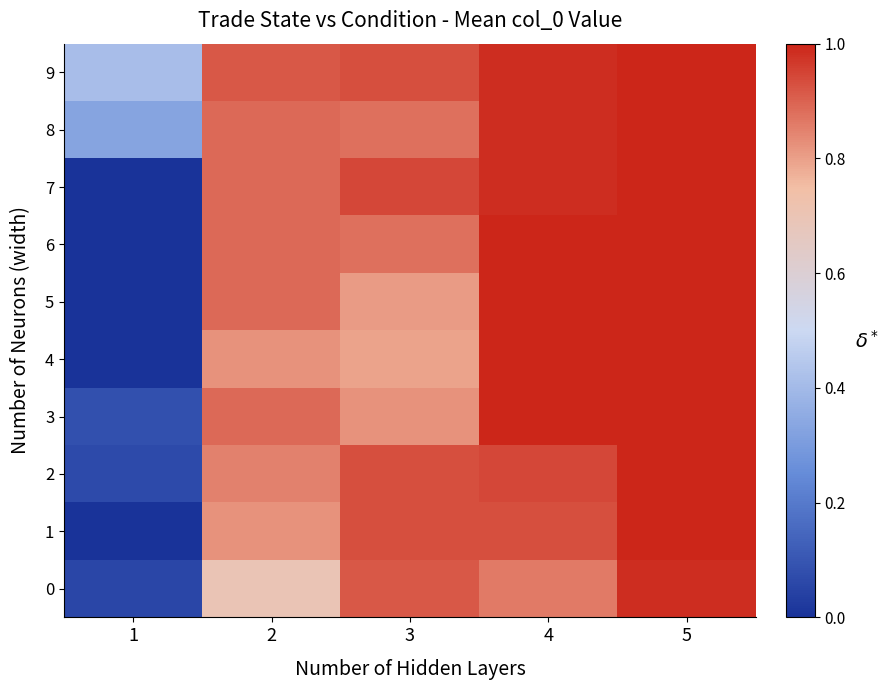

How many categories are shown in the chart?

5